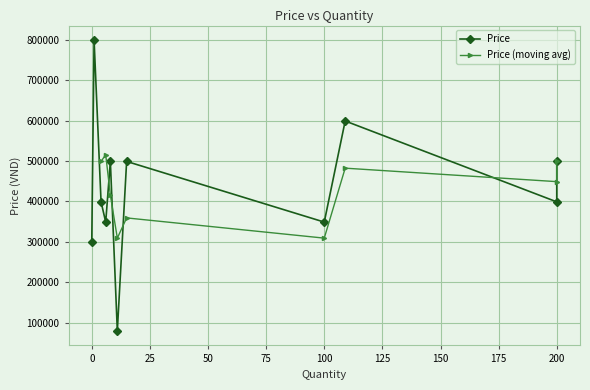

What is the label of the 6th point from the left?

4